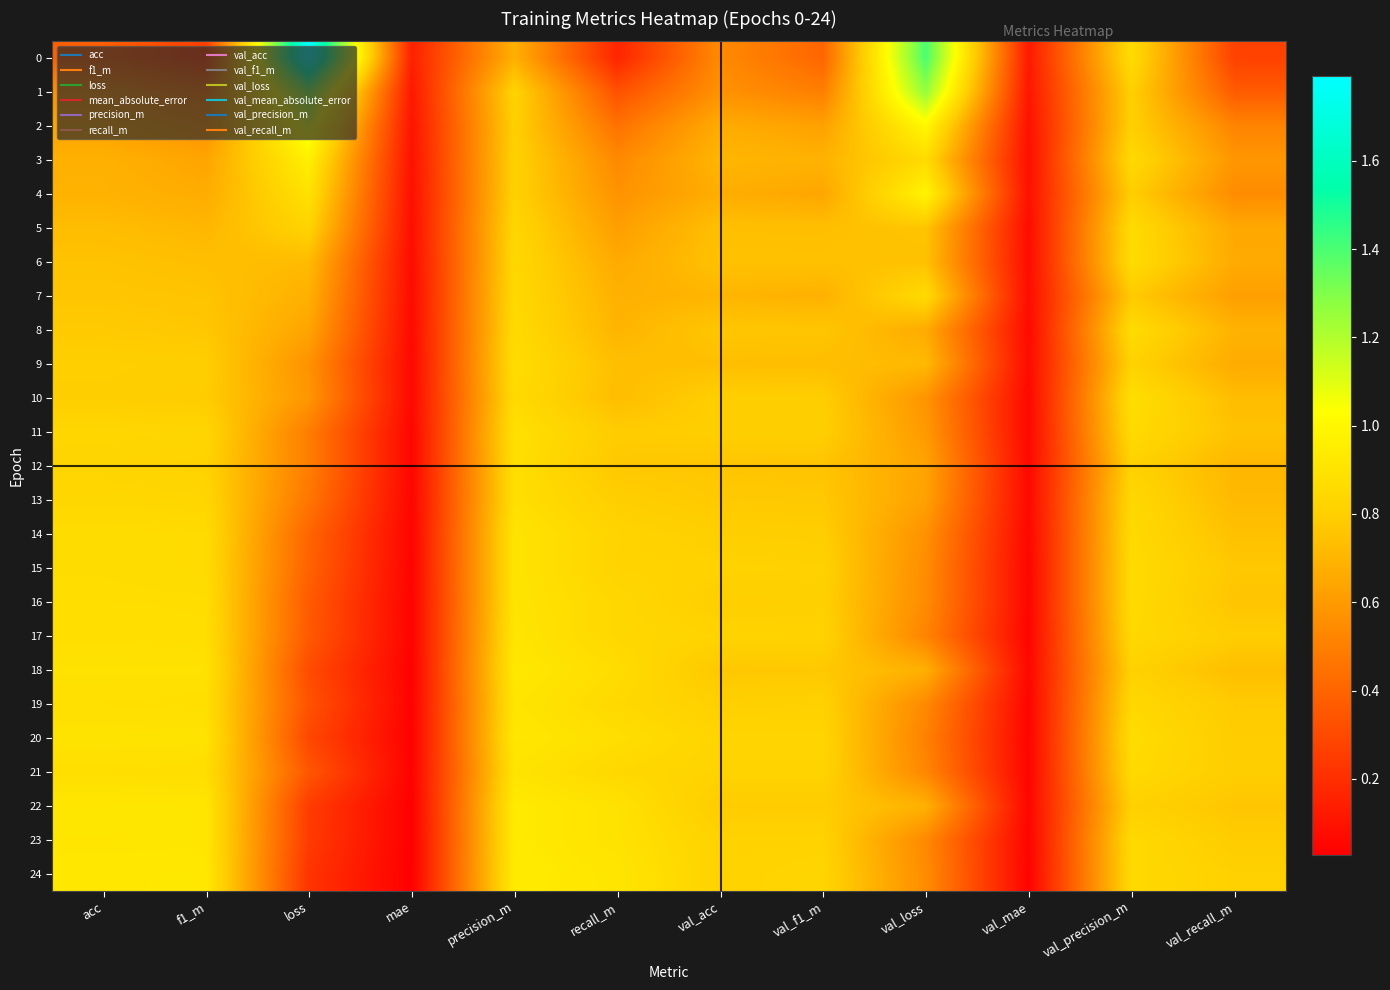

Reading left to right, what are all the values shown in this chart?

0: acc=0.4	f1_m=0.3	loss=1.8	mae=0.1	precision_m=0.7	recall_m=0.2	val_acc=0.5	val_f1_m=0.4	val_loss=1.4	val_mae=0.1	val_precision_m=0.9	val_recall_m=0.3
1: acc=0.6	f1_m=0.5	loss=1.3	mae=0.1	precision_m=0.8	recall_m=0.3	val_acc=0.6	val_f1_m=0.5	val_loss=1.3	val_mae=0.1	val_precision_m=0.8	val_recall_m=0.4
2: acc=0.6	f1_m=0.6	loss=1.1	mae=0.1	precision_m=0.8	recall_m=0.4	val_acc=0.7	val_f1_m=0.6	val_loss=1.0	val_mae=0.1	val_precision_m=0.8	val_recall_m=0.5
3: acc=0.7	f1_m=0.6	loss=1.0	mae=0.1	precision_m=0.8	recall_m=0.5	val_acc=0.7	val_f1_m=0.7	val_loss=0.9	val_mae=0.1	val_precision_m=0.9	val_recall_m=0.6
4: acc=0.7	f1_m=0.7	loss=0.9	mae=0.1	precision_m=0.8	recall_m=0.6	val_acc=0.7	val_f1_m=0.6	val_loss=1.0	val_mae=0.1	val_precision_m=0.8	val_recall_m=0.5
5: acc=0.7	f1_m=0.7	loss=0.8	mae=0.1	precision_m=0.8	recall_m=0.6	val_acc=0.7	val_f1_m=0.7	val_loss=0.8	val_mae=0.1	val_precision_m=0.9	val_recall_m=0.7
6: acc=0.8	f1_m=0.7	loss=0.7	mae=0.1	precision_m=0.8	recall_m=0.7	val_acc=0.7	val_f1_m=0.7	val_loss=0.7	val_mae=0.1	val_precision_m=0.9	val_recall_m=0.7
7: acc=0.8	f1_m=0.8	loss=0.7	mae=0.1	precision_m=0.8	recall_m=0.7	val_acc=0.7	val_f1_m=0.7	val_loss=0.9	val_mae=0.1	val_precision_m=0.8	val_recall_m=0.6
8: acc=0.8	f1_m=0.8	loss=0.6	mae=0.1	precision_m=0.9	recall_m=0.7	val_acc=0.8	val_f1_m=0.8	val_loss=0.7	val_mae=0.1	val_precision_m=0.9	val_recall_m=0.7
9: acc=0.8	f1_m=0.8	loss=0.6	mae=0.1	precision_m=0.9	recall_m=0.7	val_acc=0.7	val_f1_m=0.7	val_loss=0.7	val_mae=0.1	val_precision_m=0.8	val_recall_m=0.7
10: acc=0.8	f1_m=0.8	loss=0.6	mae=0.1	precision_m=0.9	recall_m=0.7	val_acc=0.8	val_f1_m=0.8	val_loss=0.6	val_mae=0.1	val_precision_m=0.9	val_recall_m=0.7
11: acc=0.8	f1_m=0.8	loss=0.5	mae=0.1	precision_m=0.9	recall_m=0.8	val_acc=0.8	val_f1_m=0.8	val_loss=0.6	val_mae=0.1	val_precision_m=0.9	val_recall_m=0.7
12: acc=0.8	f1_m=0.8	loss=0.5	mae=0.1	precision_m=0.9	recall_m=0.8	val_acc=0.8	val_f1_m=0.8	val_loss=0.6	val_mae=0.1	val_precision_m=0.8	val_recall_m=0.7
13: acc=0.8	f1_m=0.8	loss=0.5	mae=0.0	precision_m=0.9	recall_m=0.8	val_acc=0.8	val_f1_m=0.8	val_loss=0.6	val_mae=0.1	val_precision_m=0.8	val_recall_m=0.7
14: acc=0.9	f1_m=0.9	loss=0.4	mae=0.0	precision_m=0.9	recall_m=0.8	val_acc=0.8	val_f1_m=0.8	val_loss=0.6	val_mae=0.1	val_precision_m=0.9	val_recall_m=0.7
15: acc=0.9	f1_m=0.9	loss=0.4	mae=0.0	precision_m=0.9	recall_m=0.8	val_acc=0.8	val_f1_m=0.8	val_loss=0.5	val_mae=0.1	val_precision_m=0.9	val_recall_m=0.8
16: acc=0.9	f1_m=0.9	loss=0.4	mae=0.0	precision_m=0.9	recall_m=0.8	val_acc=0.8	val_f1_m=0.8	val_loss=0.5	val_mae=0.1	val_precision_m=0.9	val_recall_m=0.8
17: acc=0.9	f1_m=0.9	loss=0.4	mae=0.0	precision_m=0.9	recall_m=0.8	val_acc=0.8	val_f1_m=0.8	val_loss=0.5	val_mae=0.0	val_precision_m=0.8	val_recall_m=0.8
18: acc=0.9	f1_m=0.9	loss=0.3	mae=0.0	precision_m=0.9	recall_m=0.9	val_acc=0.8	val_f1_m=0.8	val_loss=0.7	val_mae=0.1	val_precision_m=0.8	val_recall_m=0.7
19: acc=0.9	f1_m=0.9	loss=0.3	mae=0.0	precision_m=0.9	recall_m=0.8	val_acc=0.8	val_f1_m=0.8	val_loss=0.5	val_mae=0.0	val_precision_m=0.8	val_recall_m=0.8
20: acc=0.9	f1_m=0.9	loss=0.3	mae=0.0	precision_m=0.9	recall_m=0.9	val_acc=0.8	val_f1_m=0.8	val_loss=0.5	val_mae=0.0	val_precision_m=0.9	val_recall_m=0.8
21: acc=0.9	f1_m=0.9	loss=0.3	mae=0.0	precision_m=0.9	recall_m=0.8	val_acc=0.8	val_f1_m=0.8	val_loss=0.5	val_mae=0.0	val_precision_m=0.9	val_recall_m=0.8
22: acc=0.9	f1_m=0.9	loss=0.3	mae=0.0	precision_m=0.9	recall_m=0.9	val_acc=0.8	val_f1_m=0.8	val_loss=0.7	val_mae=0.1	val_precision_m=0.8	val_recall_m=0.8
23: acc=0.9	f1_m=0.9	loss=0.2	mae=0.0	precision_m=0.9	recall_m=0.9	val_acc=0.8	val_f1_m=0.8	val_loss=0.5	val_mae=0.0	val_precision_m=0.9	val_recall_m=0.8
24: acc=0.9	f1_m=0.9	loss=0.2	mae=0.0	precision_m=0.9	recall_m=0.9	val_acc=0.8	val_f1_m=0.8	val_loss=0.5	val_mae=0.0	val_precision_m=0.8	val_recall_m=0.8